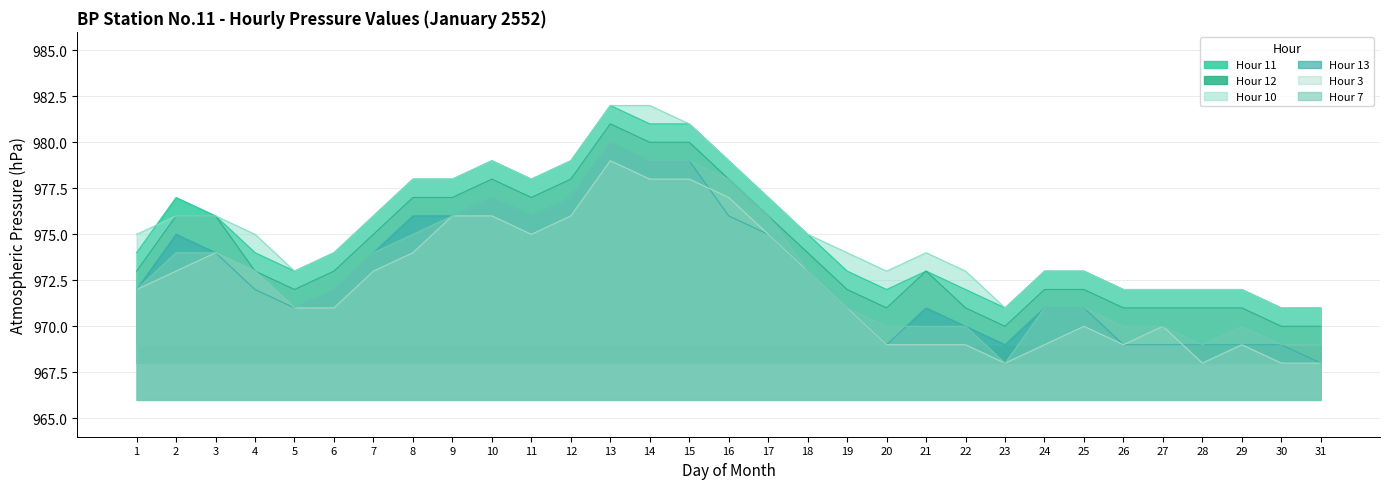

How many interior local peaks does the Hour 3 series have?

5